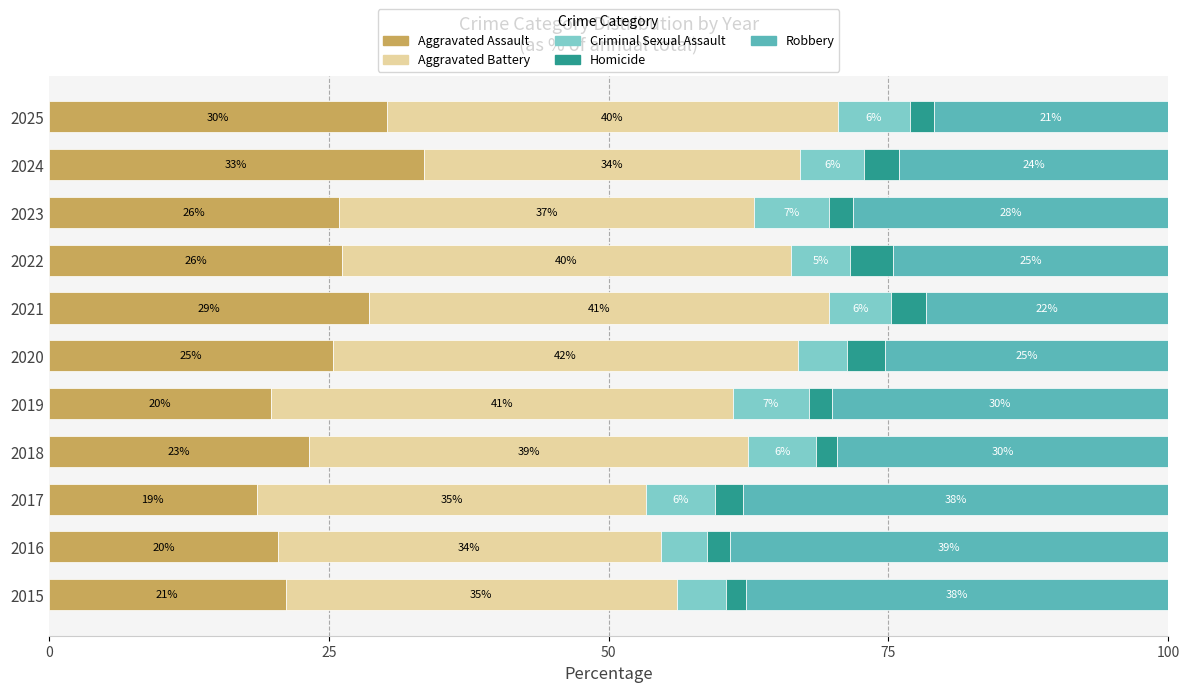

What is the minimum value for Aggravated Assault?

18.6